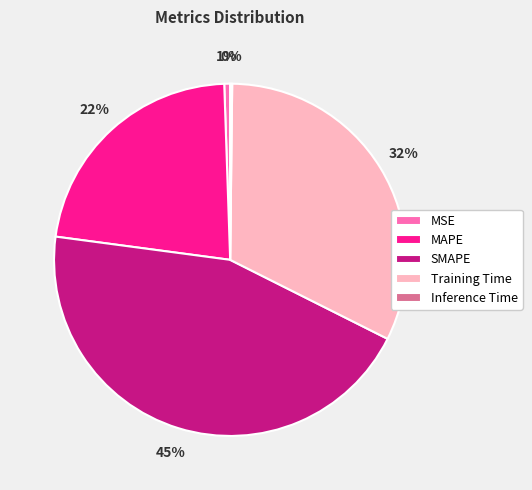

To the nearest percent, what is the difference between the largest and smallest slice percentages?

45%